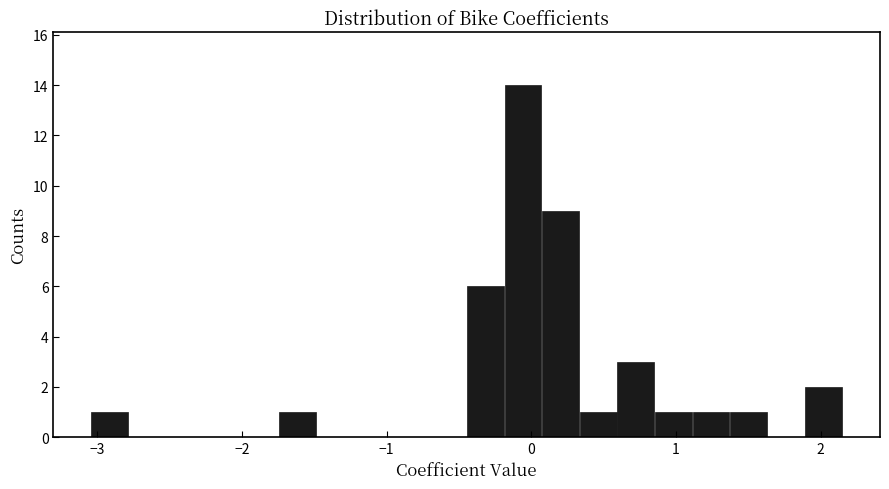

Around what value on the x-axis is the tallest bar? Give the approximate position of its centre, as read against the axis.

-0.1